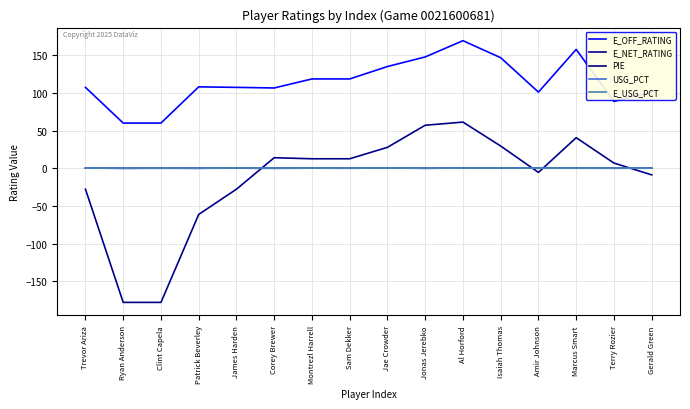

True or false: PIE and E_OFF_RATING cross at least once.

False